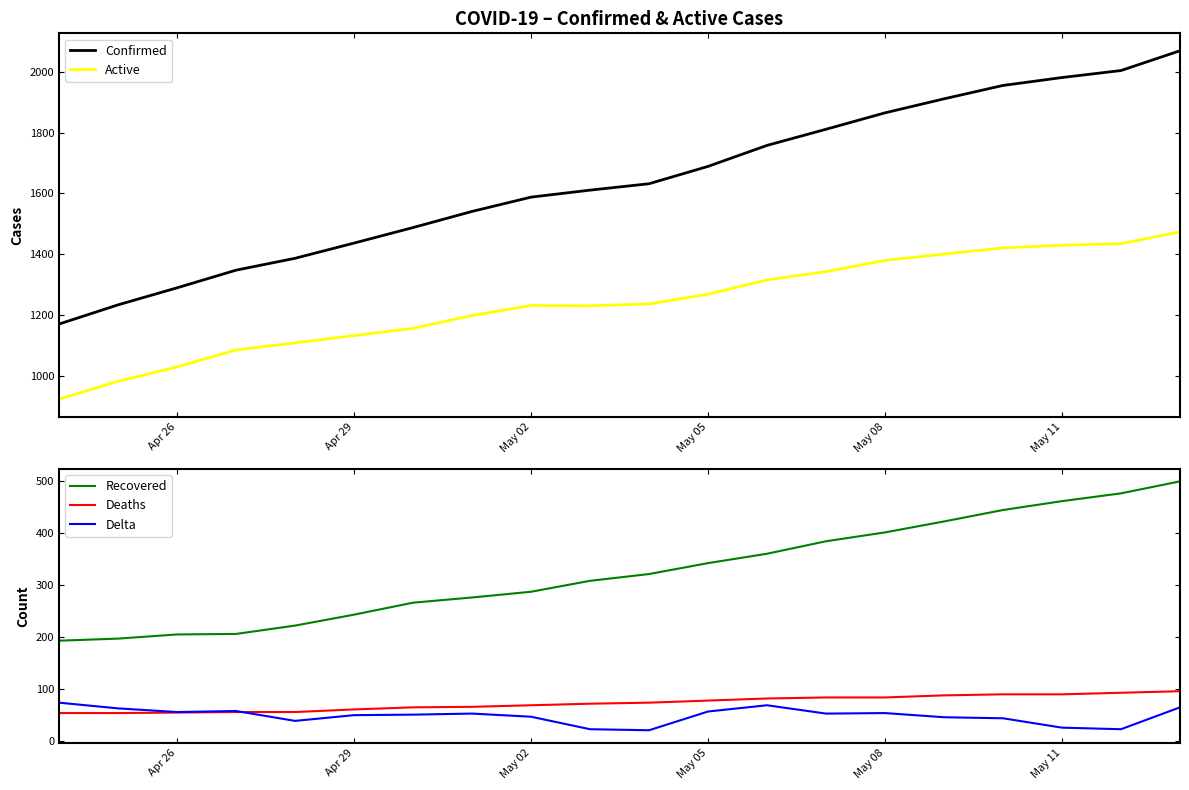

What is the difference between the maximum and minimum values in the Delta series?

53